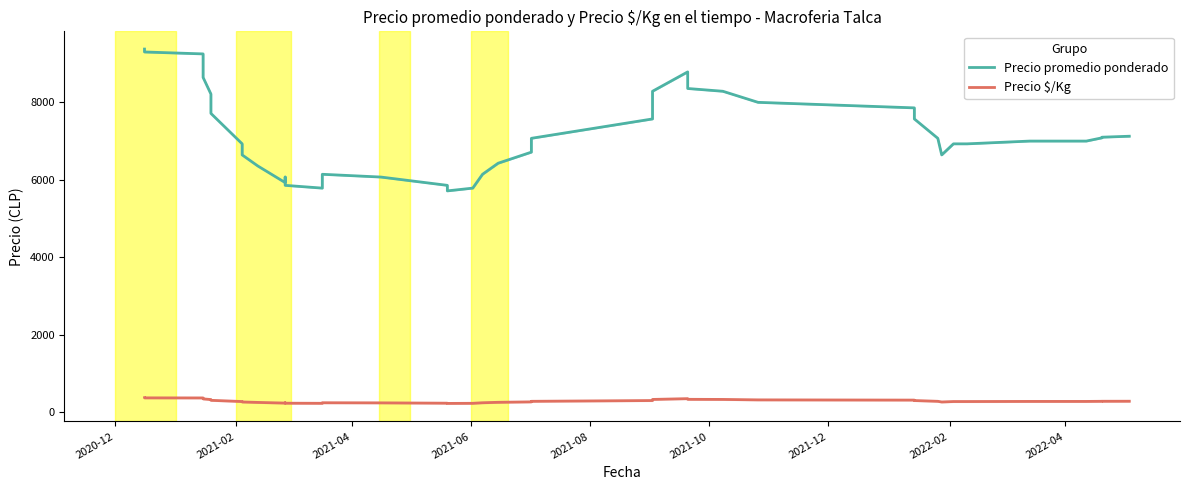

True or false: Precio promedio ponderado and Precio $/Kg cross at least once.

False